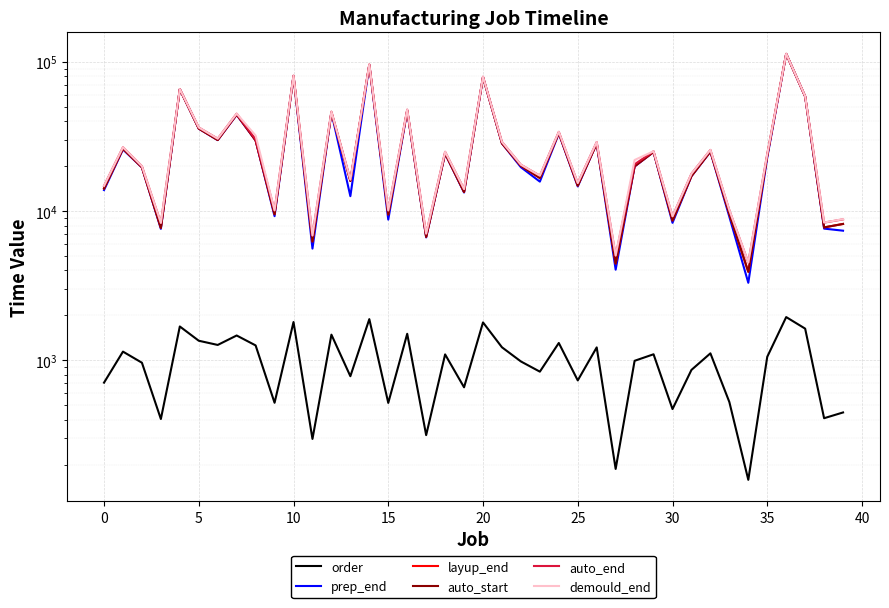

Reading right to left, extract all data points from this chart.

order: 447	409	1630	1948	1055	158	525	1113	862	471	1097	992	187	1220	733	1306	839	982	1222	1794	659	1095	315	1505	518	1887	782	1485	297	1805	519	1258	1466	1267	1352	1685	404	963	1143	708
prep_end: 7389	7629	58611	113026	22874	3306	9166	24983	17113	8342	24881	19891	4048	28388	14624	33073	15753	19678	28420	78846	13312	24258	6658	46944	8768	95382	12584	45726	5604	80227	9243	29734	44110	29886	35651	65506	7600	19594	25872	13829
layup_end: 8200	7773	58635	113050	23533	3916	9566	25103	17184	8644	24905	19976	4446	28415	14817	33396	16660	20111	28468	78926	13434	24361	6720	47267	9488	95510	15910	45806	6253	80254	9524	29766	44400	29966	35735	65530	7720	19656	26195	14173
auto_start: 8200	7773	58635	113050	23533	3916	9566	25103	17184	8644	24905	19976	4446	28415	14817	33396	16660	20111	28468	78926	13434	24361	6720	47267	9488	95510	15910	45806	6253	80254	9524	29766	44400	29966	35735	65530	7720	19656	26195	14173
auto_end: 8800	8373	58905	113320	24133	4516	10136	25703	17784	9214	25175	20576	5016	29015	15417	33966	17260	20441	29068	79526	14034	24961	7050	47837	10088	96110	16240	46406	6853	80854	10094	30246	44970	30566	36335	65800	8320	19986	26765	14743
demould_end: 8827	8384	58911	113326	24144	4523	10158	25714	17791	9231	25181	21996	5038	29020	15422	33988	17269	20453	29078	79531	14038	24972	7062	47866	10104	96115	16252	46411	6864	80859	10116	32077	44992	30571	36341	65806	8331	19998	26787	14765